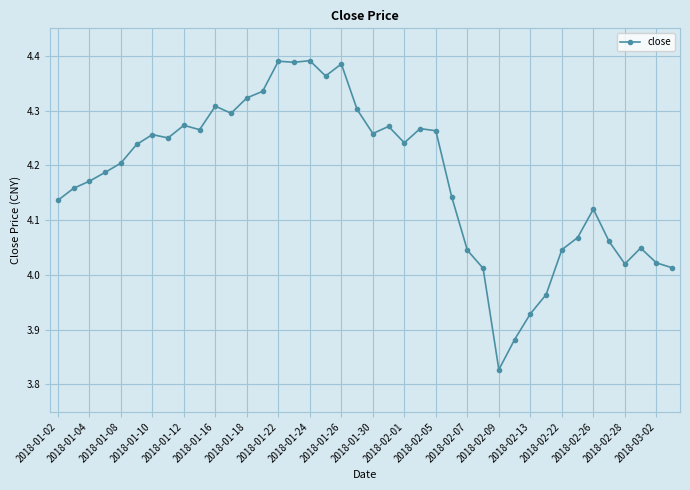

Does the chart display data point markers on the line(s)?

Yes